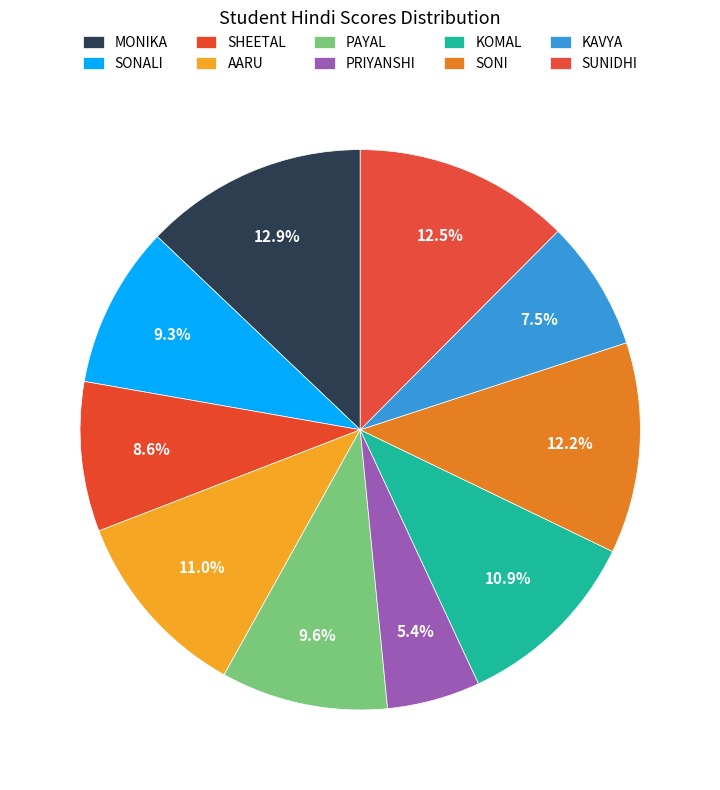

How many segments does this pie chart have?

10